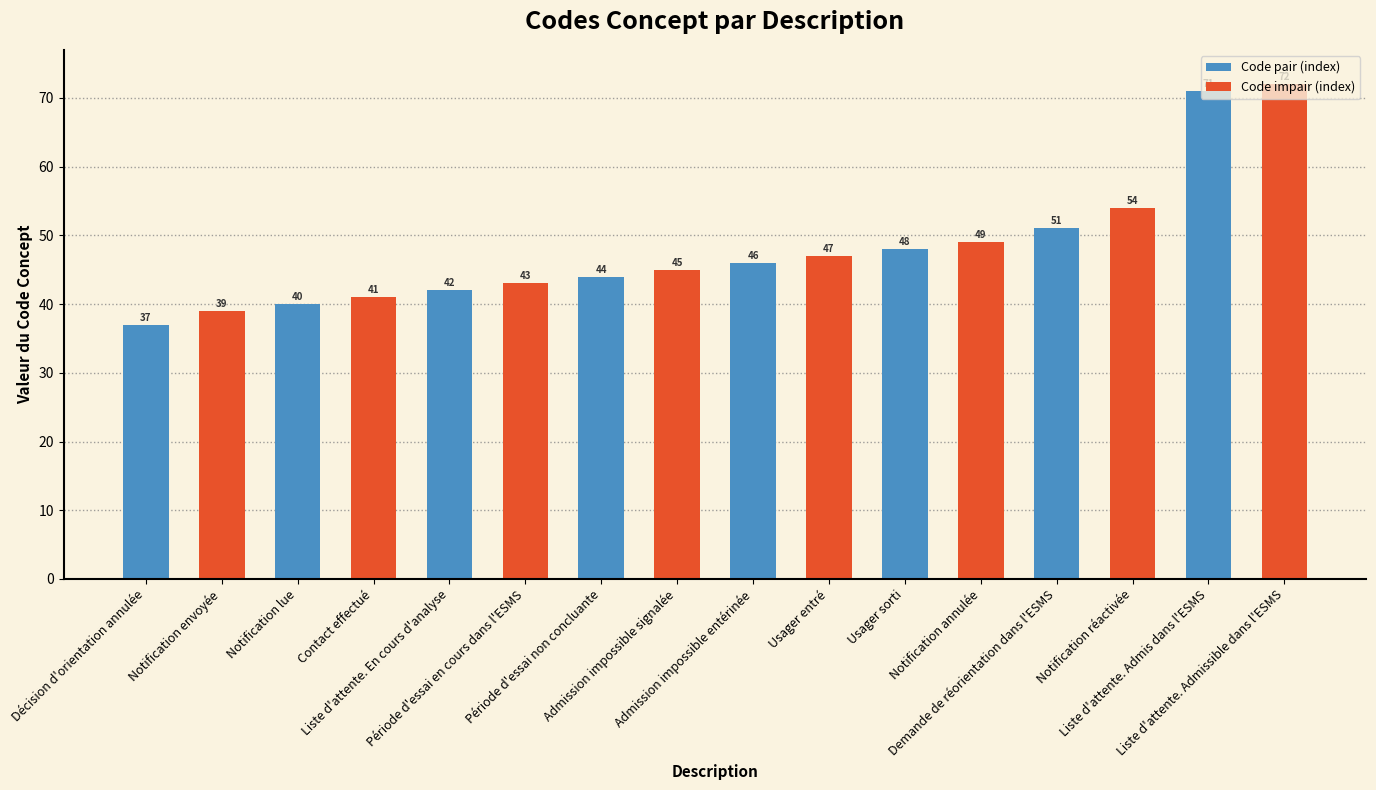

At which category does the chart reach its peak across all series?

Liste d'attente. Admissible dans l'ESMS